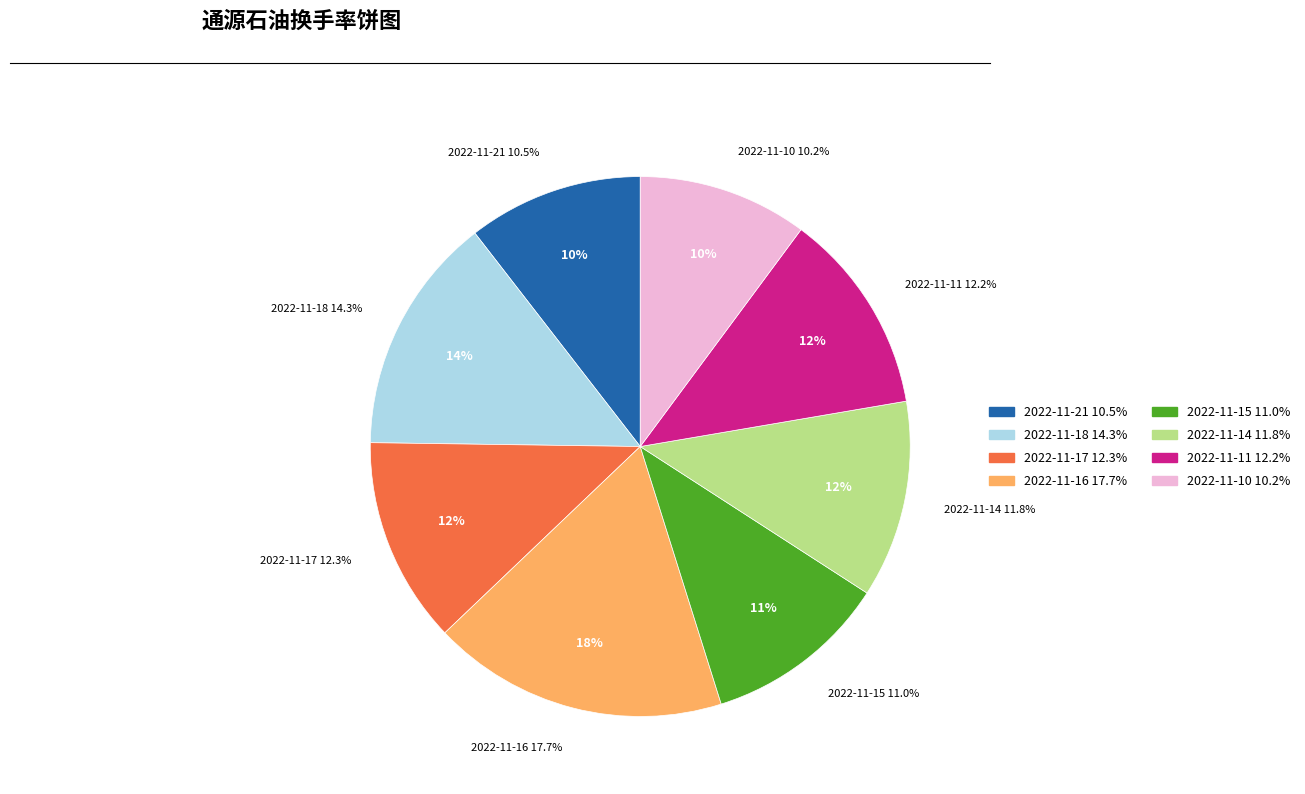

What percentage is the 2022-11-14 slice, to the nearest percent?

12%